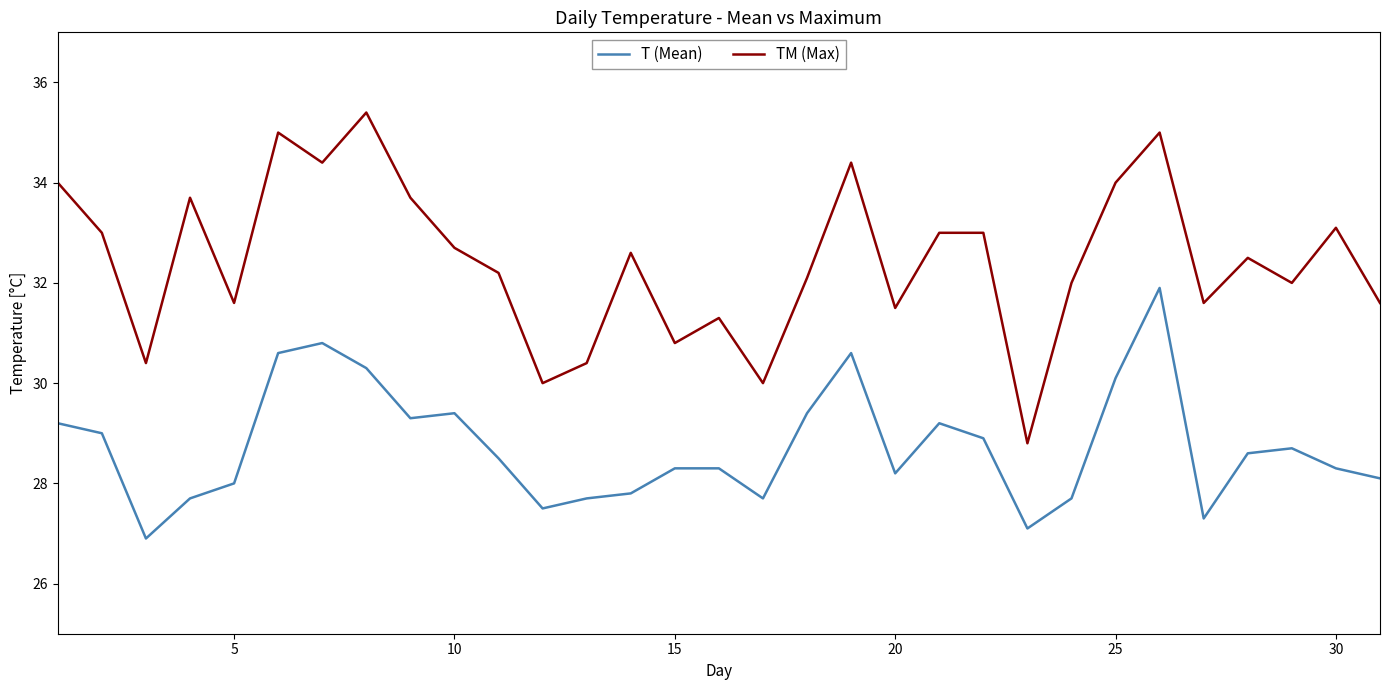

What is the smallest value displayed?

26.9